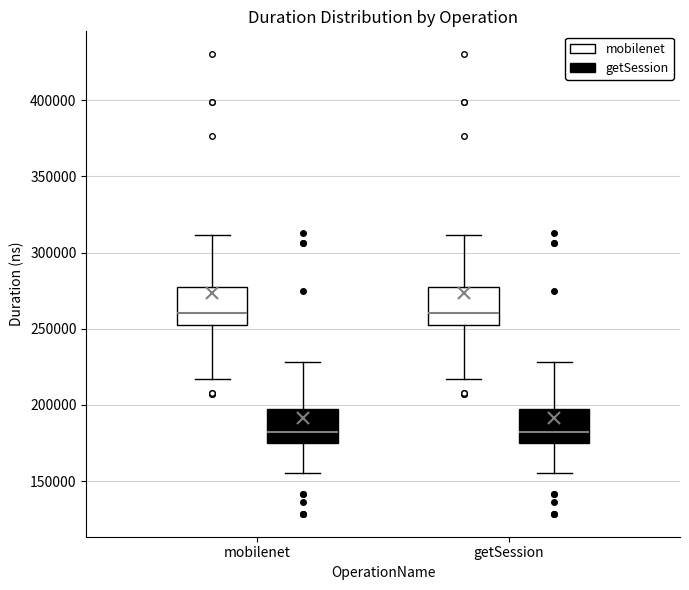

Where does the median line of the box for mobilenet (getSession) sit on the y-axis? The values are not printed on the chart, so give them approximately, as read against the axis.

180000